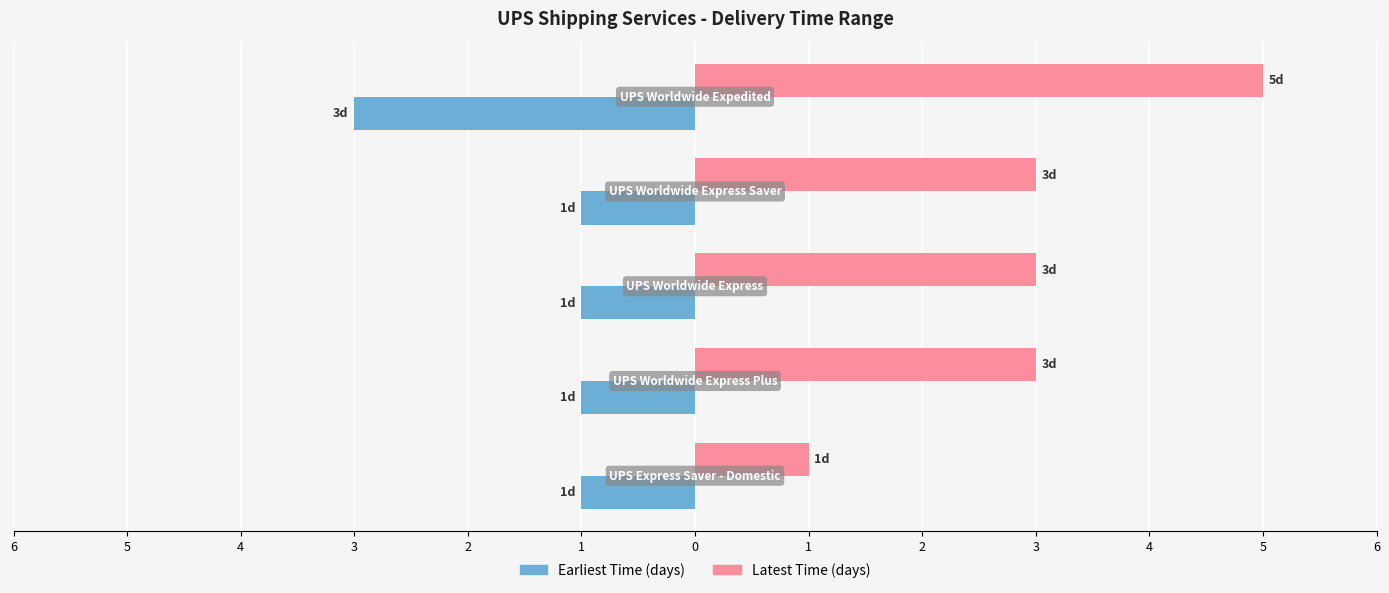

At which category does the chart reach its minimum across all series?

2